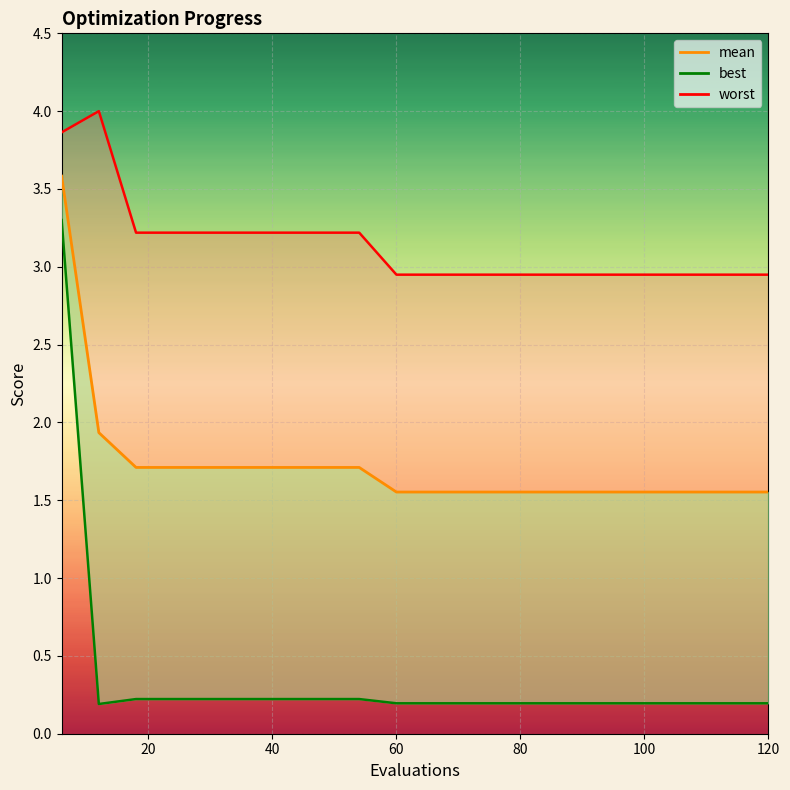

True or false: mean and best_line intersect in this chart.

False